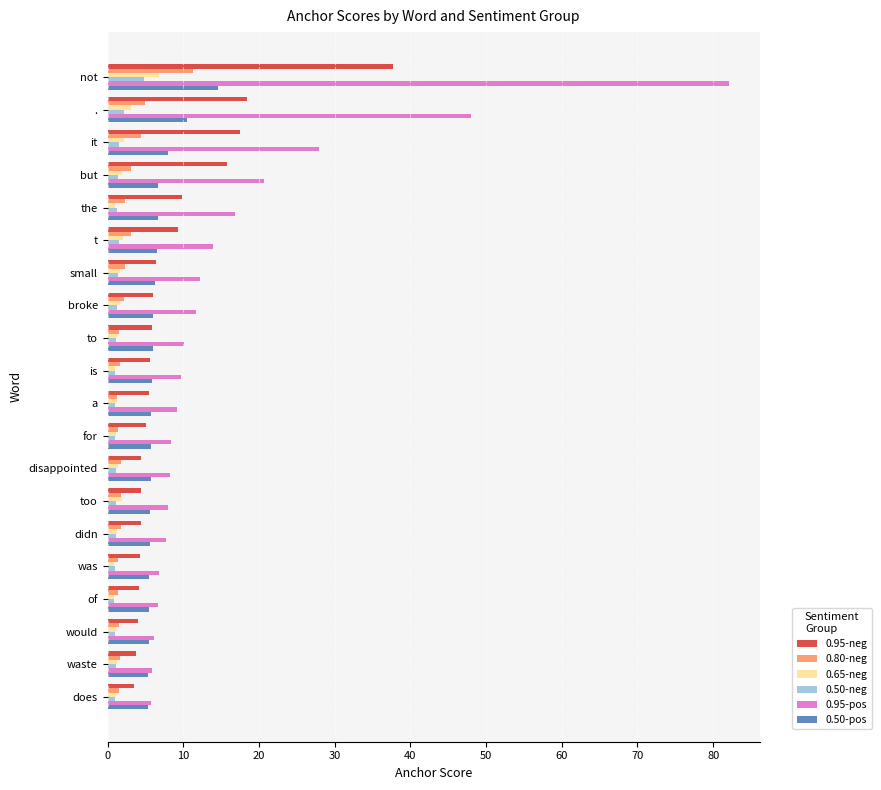

Is it true that 0.95-pos equals 72.1 at .?

False